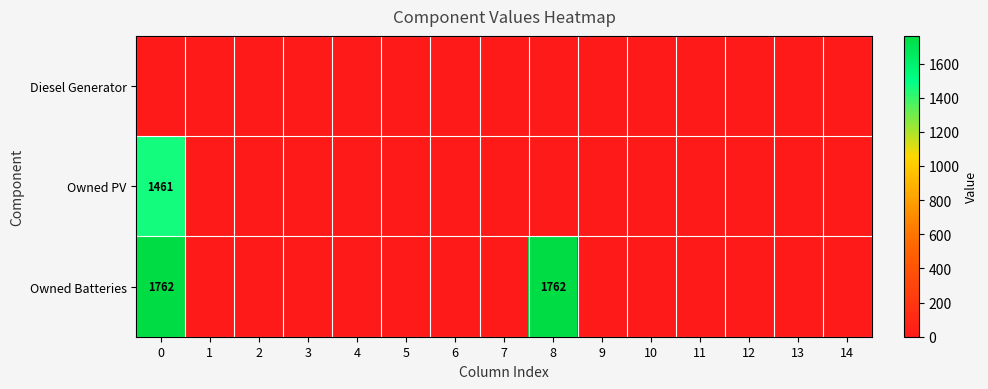

Is it true that Owned Batteries equals 741 at 8?

False